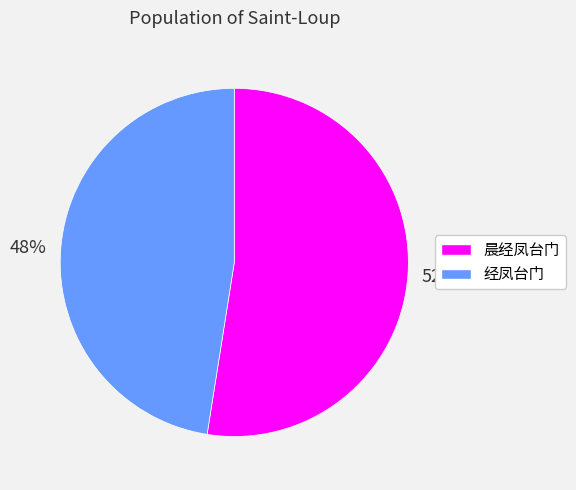

Approximately how many times larger is the value at 经凤台门 compared to 晨经凤台门?

0.9